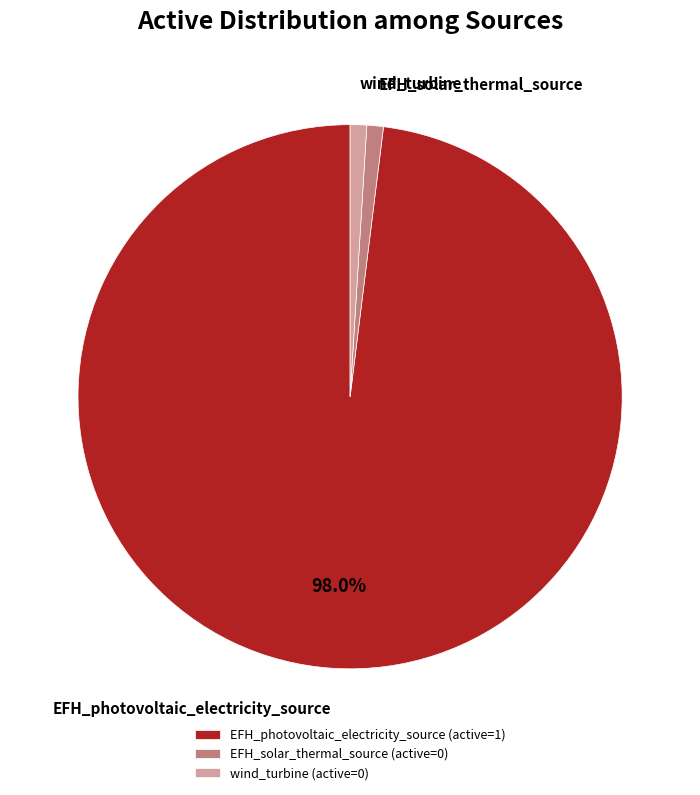

What percentage is NOT represented by EFH_photovoltaic_electricity_source (active=1)?

2.0%